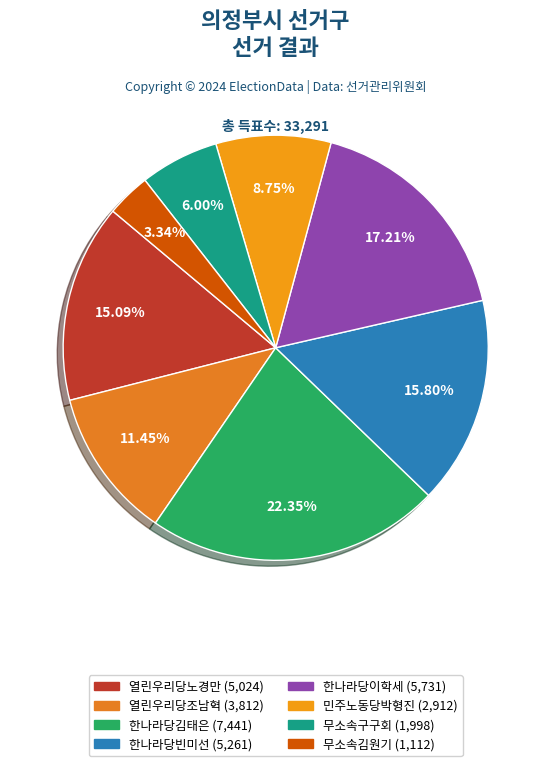

Count the number of slices in the pie.

8